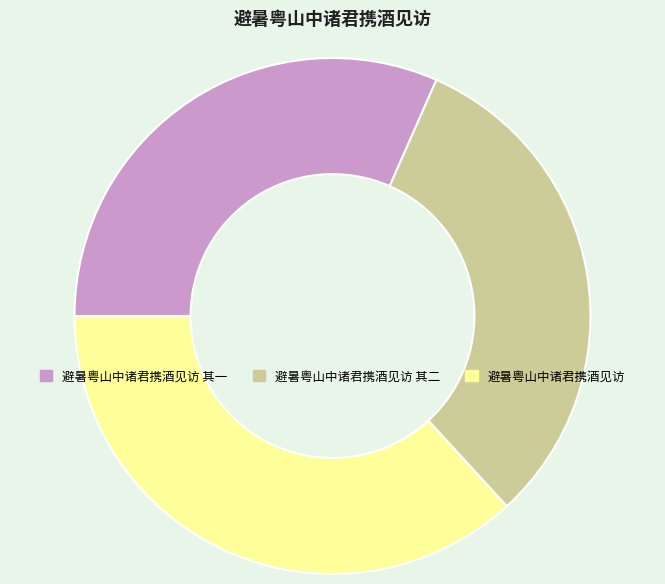

Combined, do 避暑粤山中诸君携酒见访 and 避暑粤山中诸君携酒见访 其一 account for over 50%?

Yes